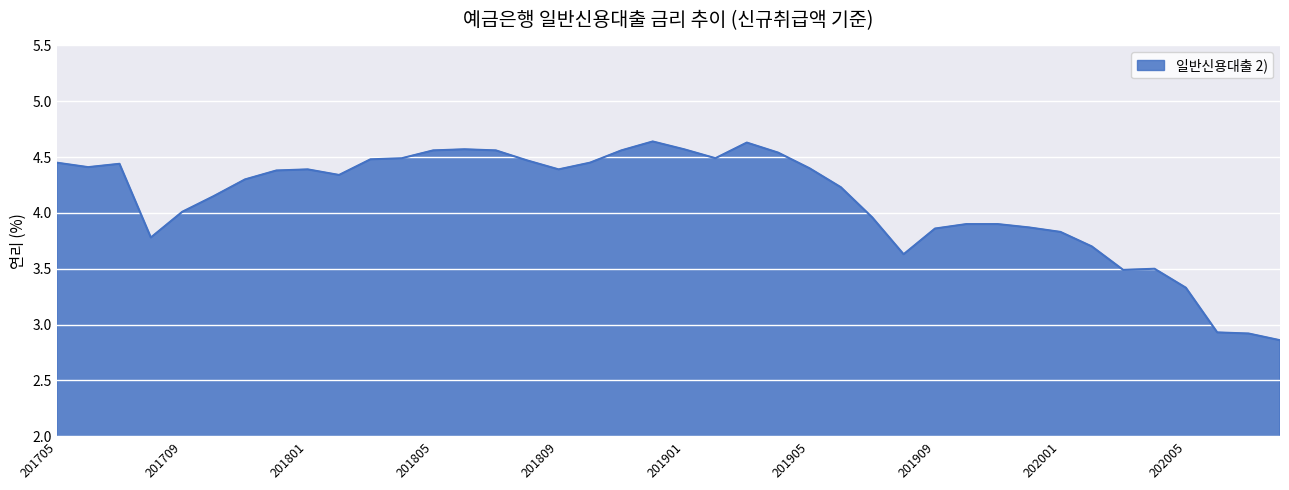

What is the sum of all values?

164.4